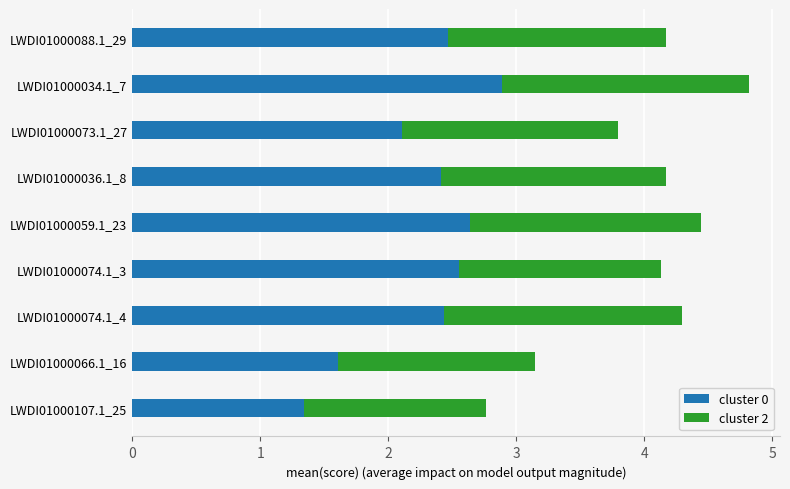

What is the total value across all series at LWDI01000074.1_4?

4.3